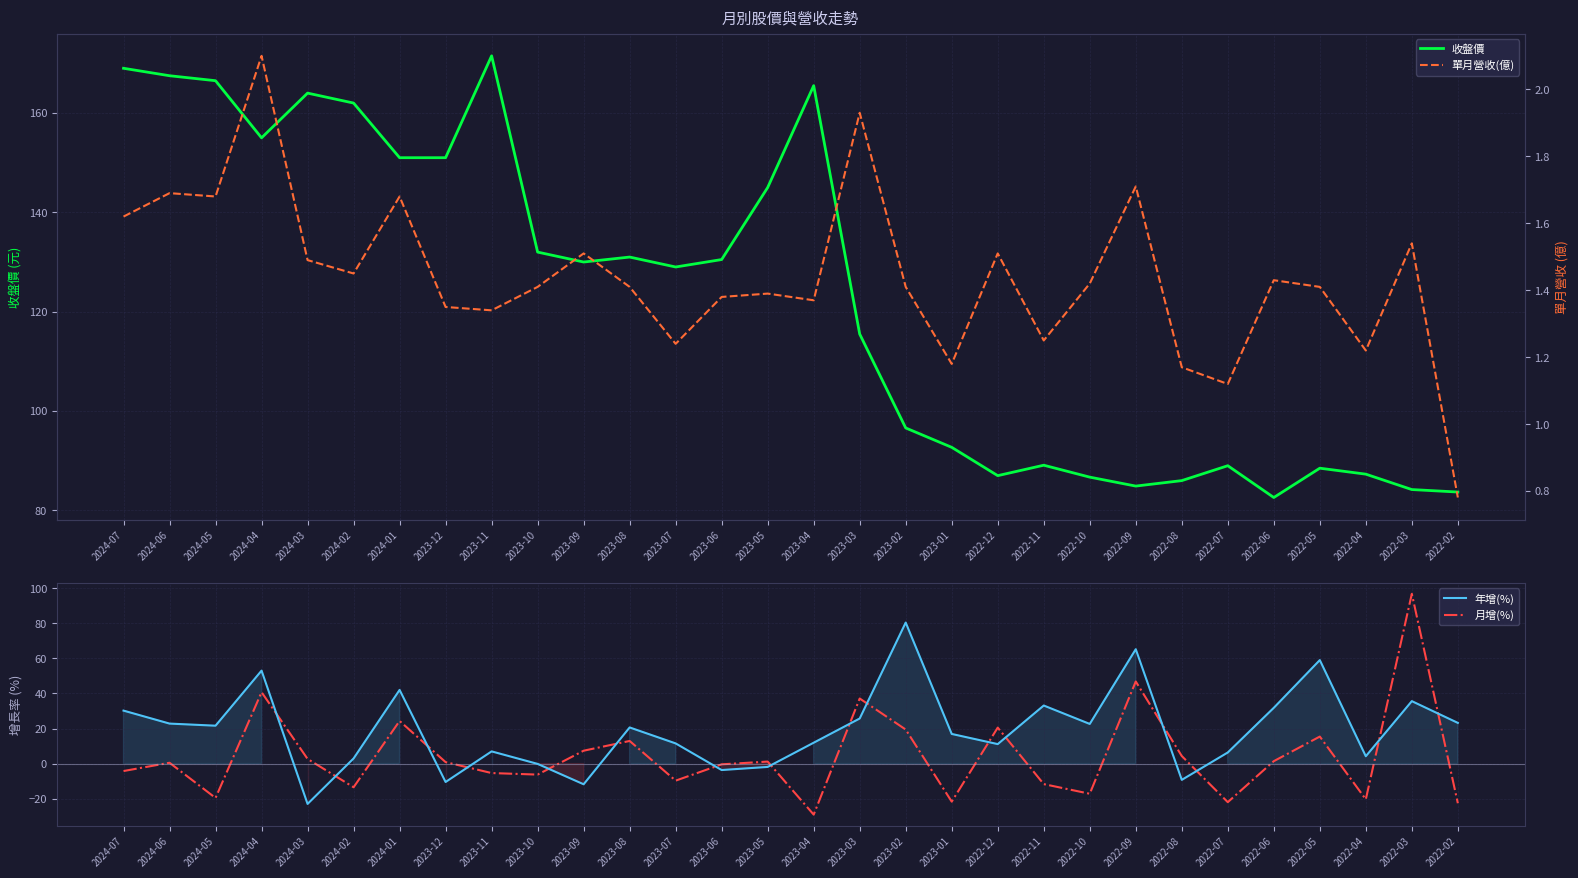

Reading right to left, transcribe all the data shown in this chart.

收盤價: 2022-02=83.7	2022-03=84.2	2022-04=87.3	2022-05=88.5	2022-06=82.6	2022-07=89.0	2022-08=86.0	2022-09=84.9	2022-10=86.7	2022-11=89.1	2022-12=87.0	2023-01=92.7	2023-02=96.6	2023-03=115.5	2023-04=165.5	2023-05=145.0	2023-06=130.5	2023-07=129.0	2023-08=131.0	2023-09=130.0	2023-10=132.0	2023-11=171.5	2023-12=151.0	2024-01=151.0	2024-02=162.0	2024-03=164.0	2024-04=155.0	2024-05=166.5	2024-06=167.5	2024-07=169.0
年增(%): 2022-02=23.2	2022-03=35.6	2022-04=4.2	2022-05=59.0	2022-06=31.8	2022-07=6.3	2022-08=-9.3	2022-09=65.2	2022-10=22.6	2022-11=33.1	2022-12=11.1	2023-01=16.9	2023-02=80.4	2023-03=25.7	2023-04=11.9	2023-05=-1.9	2023-06=-3.7	2023-07=11.5	2023-08=20.6	2023-09=-11.8	2023-10=-0.2	2023-11=7.0	2023-12=-10.5	2024-01=42.0	2024-02=2.9	2024-03=-23.0	2024-04=53.0	2024-05=21.6	2024-06=22.8	2024-07=30.2
月增(%): 2022-02=-22.6	2022-03=96.8	2022-04=-20.4	2022-05=15.4	2022-06=1.4	2022-07=-22.0	2022-08=4.3	2022-09=46.8	2022-10=-17.2	2022-11=-11.7	2022-12=20.5	2023-01=-21.7	2023-02=19.4	2023-03=37.1	2023-04=-29.1	2023-05=1.1	2023-06=-0.4	2023-07=-9.7	2023-08=12.9	2023-09=7.3	2023-10=-6.3	2023-11=-5.4	2023-12=0.8	2024-01=24.3	2024-02=-13.5	2024-03=2.7	2024-04=40.7	2024-05=-19.6	2024-06=0.5	2024-07=-4.2
單月營收(億): 2022-02=0.8	2022-03=1.5	2022-04=1.2	2022-05=1.4	2022-06=1.4	2022-07=1.1	2022-08=1.2	2022-09=1.7	2022-10=1.4	2022-11=1.2	2022-12=1.5	2023-01=1.2	2023-02=1.4	2023-03=1.9	2023-04=1.4	2023-05=1.4	2023-06=1.4	2023-07=1.2	2023-08=1.4	2023-09=1.5	2023-10=1.4	2023-11=1.3	2023-12=1.4	2024-01=1.7	2024-02=1.4	2024-03=1.5	2024-04=2.1	2024-05=1.7	2024-06=1.7	2024-07=1.6